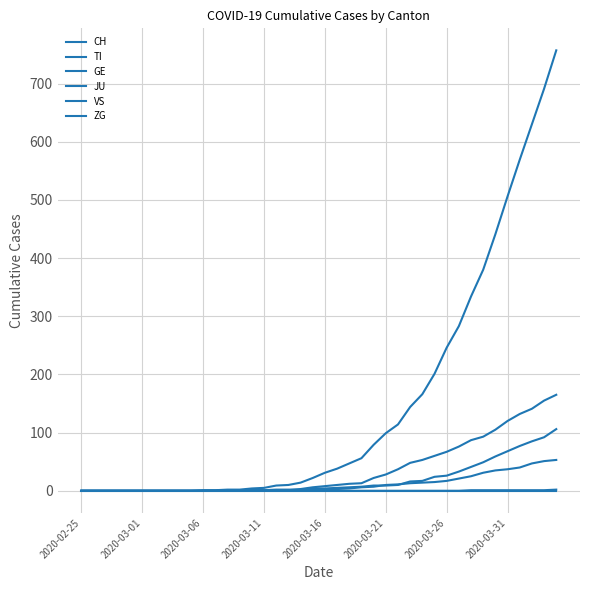

Is this an area chart (filled region under the line)?

No